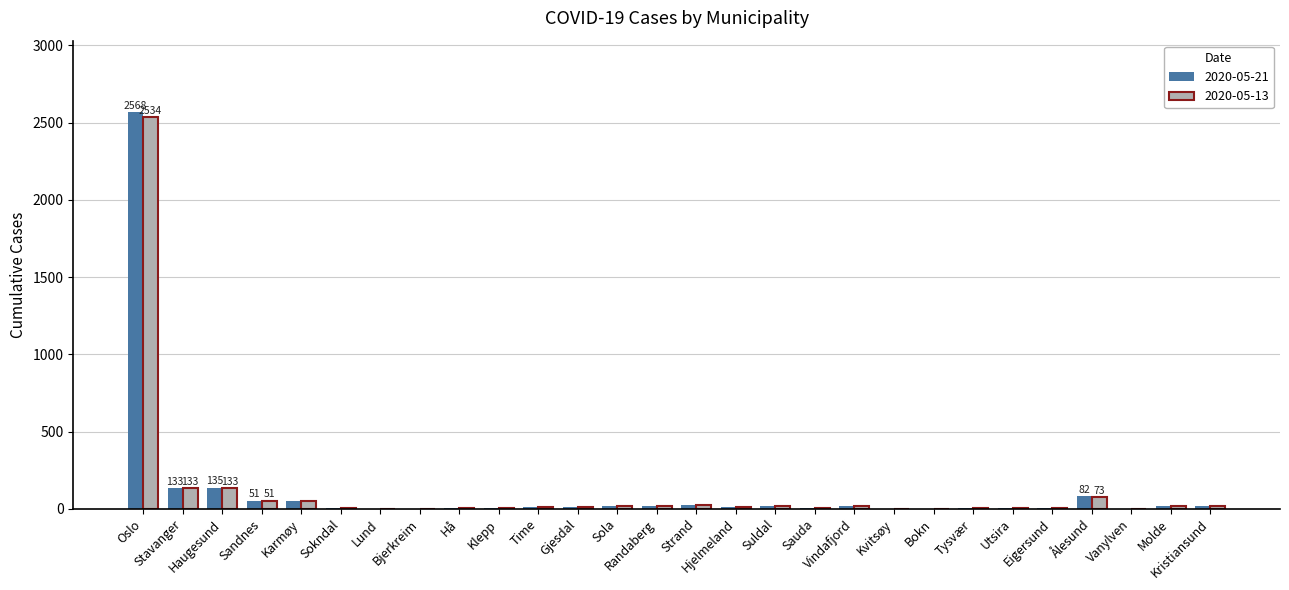

Rank the series by their average value, from highest to lowest.

2020-05-21, 2020-05-13